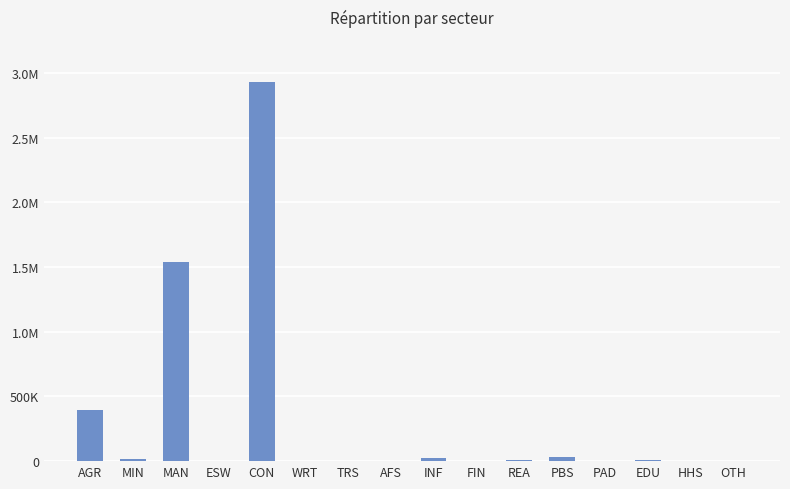

Does the chart contain stacked bars?

No